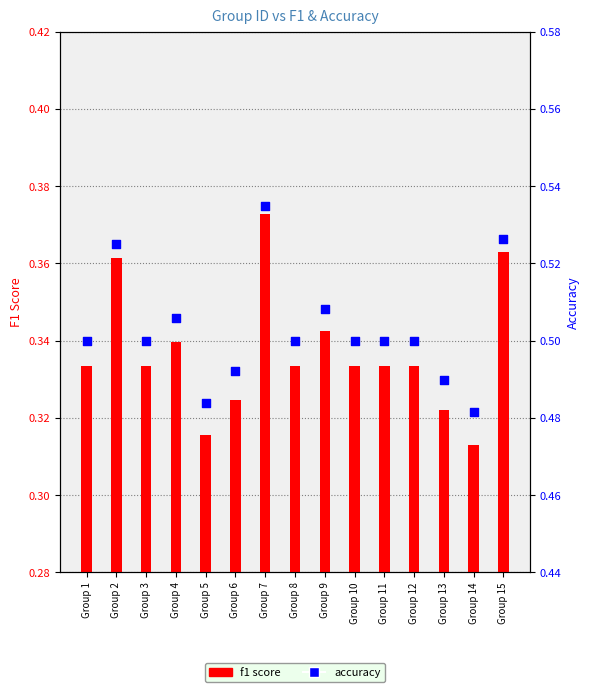

Which series has the largest total across all categories?

accuracy